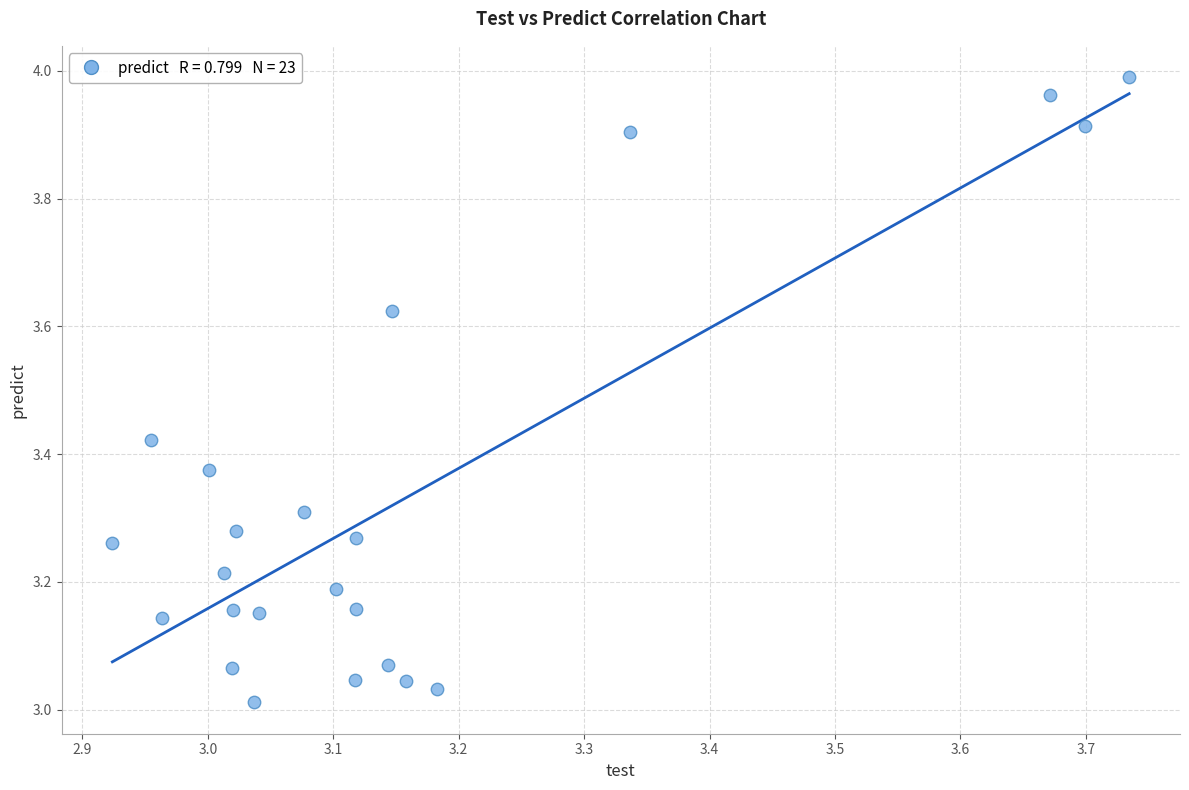

What is the range of Y values (max minus min)?

1.0